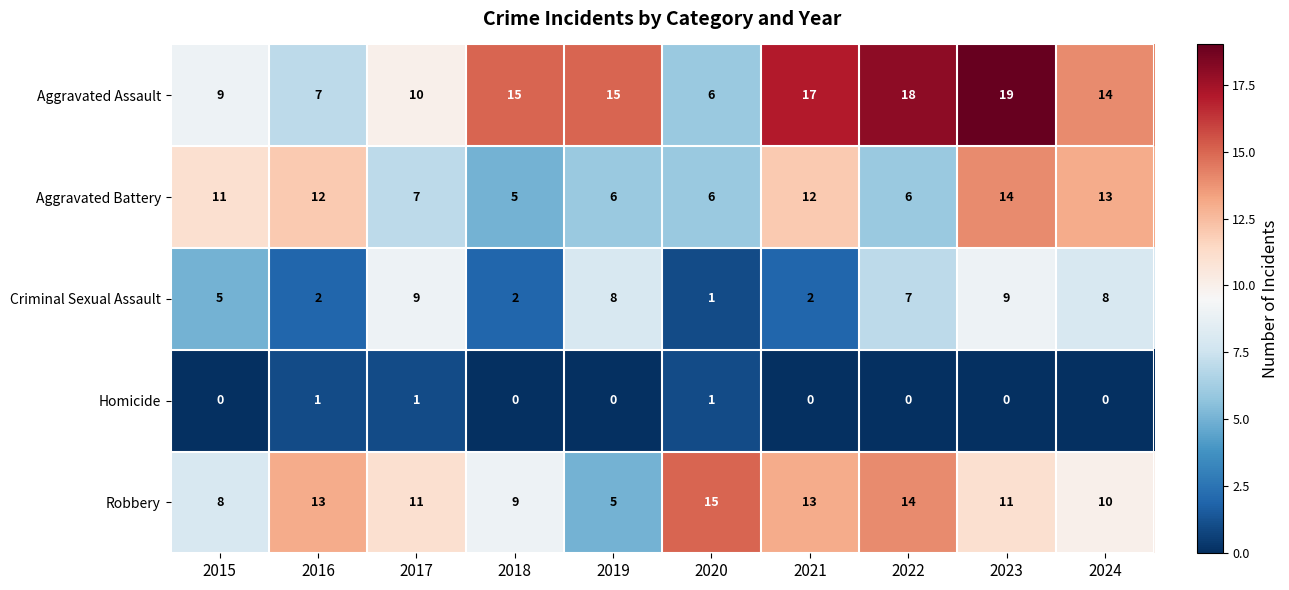

What is the difference between the Aggravated Assault values at 2023 and 2020?

13